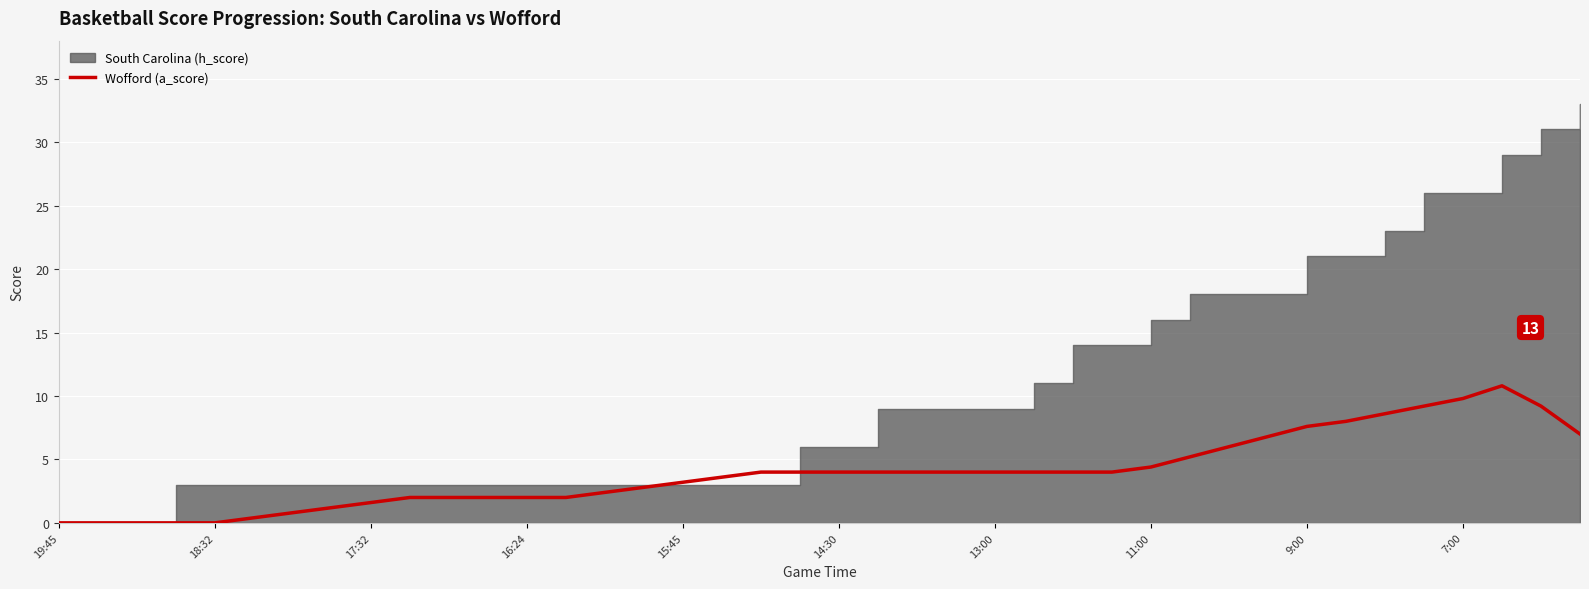

Which category has the lowest value across all series?

19:45